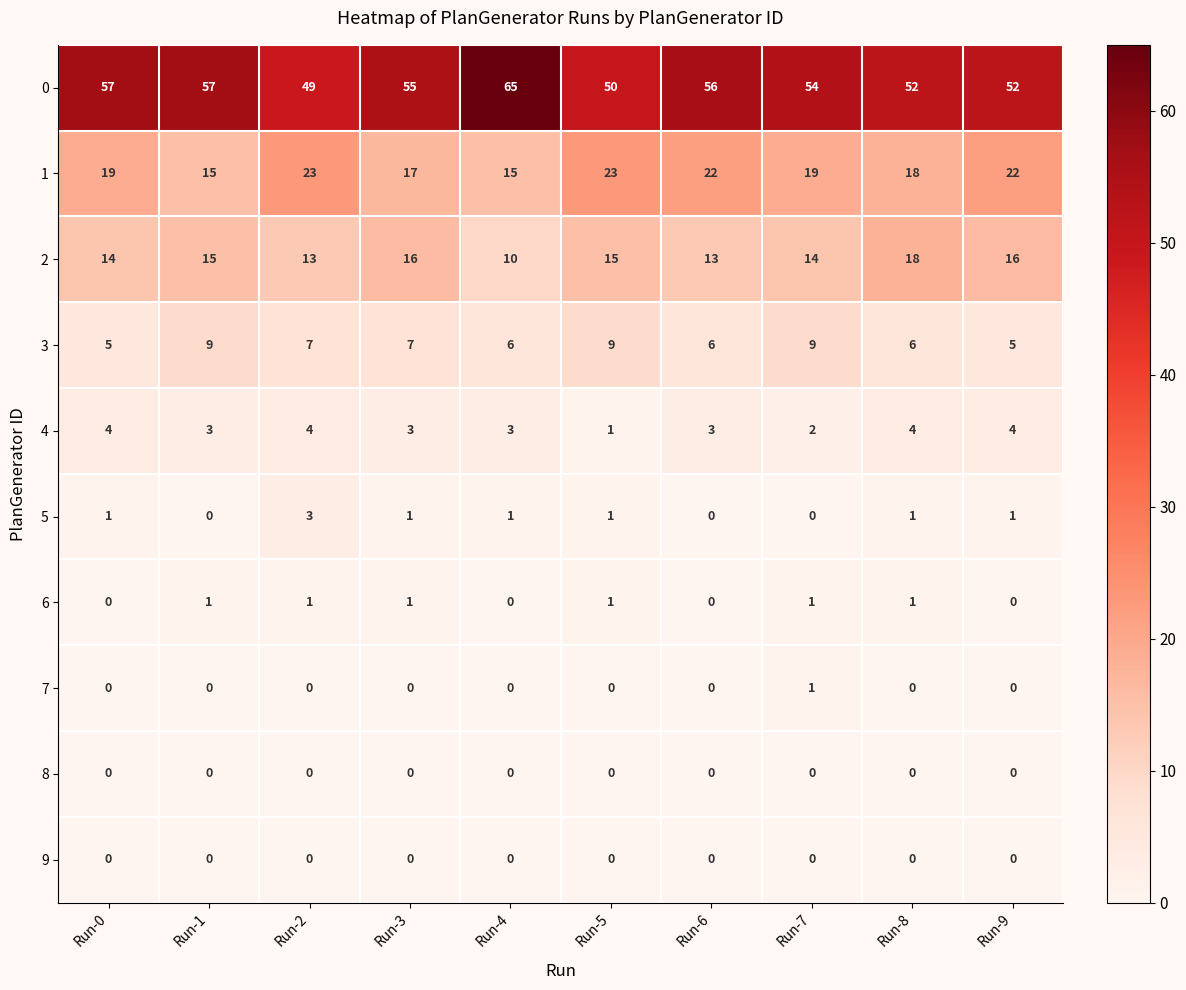

Read the 4 value at Run-0.

4